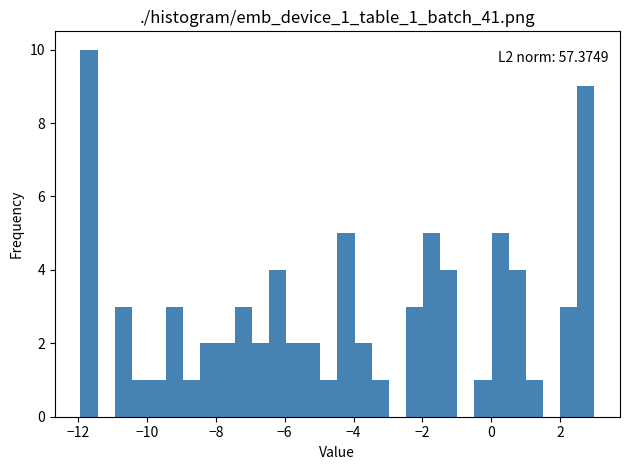

Read against the x-axis, roughly where is the centre of the tallest bar?

-11.6